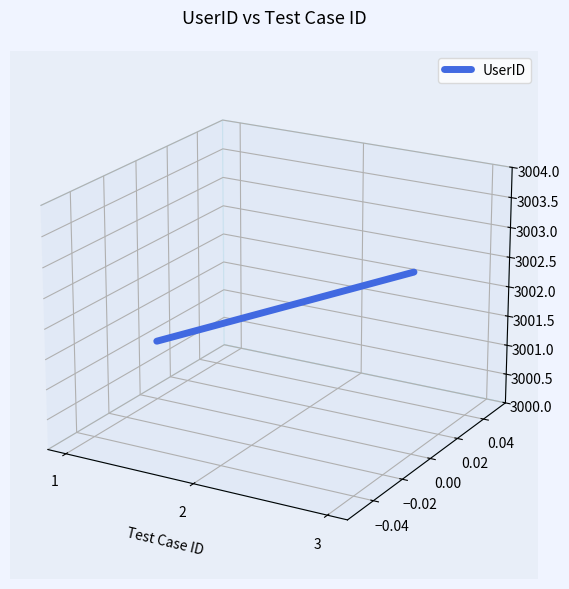

Is this an area chart (filled region under the line)?

No